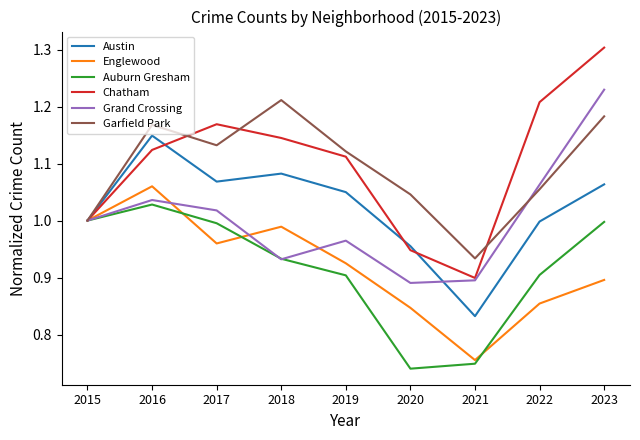

What are all the series names shown in the legend?

Austin, Englewood, Auburn Gresham, Chatham, Grand Crossing, Garfield Park